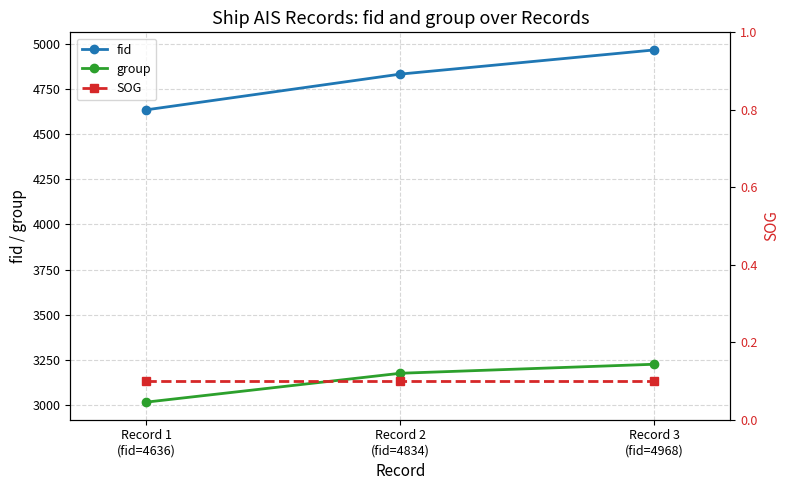

What is the value of the group point at the 2nd from the left?

3175